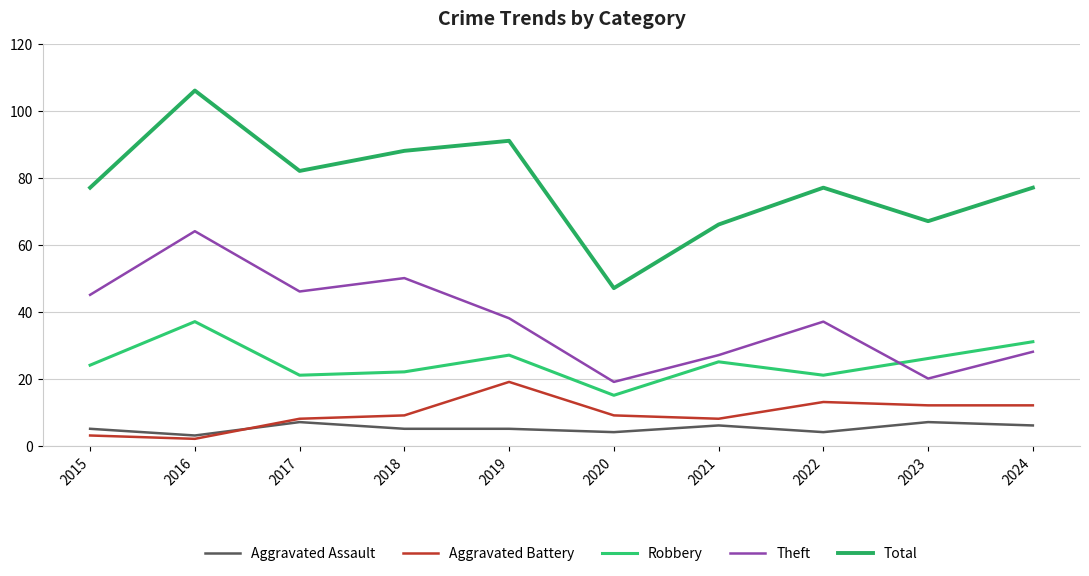

At which category is the sum across all series the highest?

2016